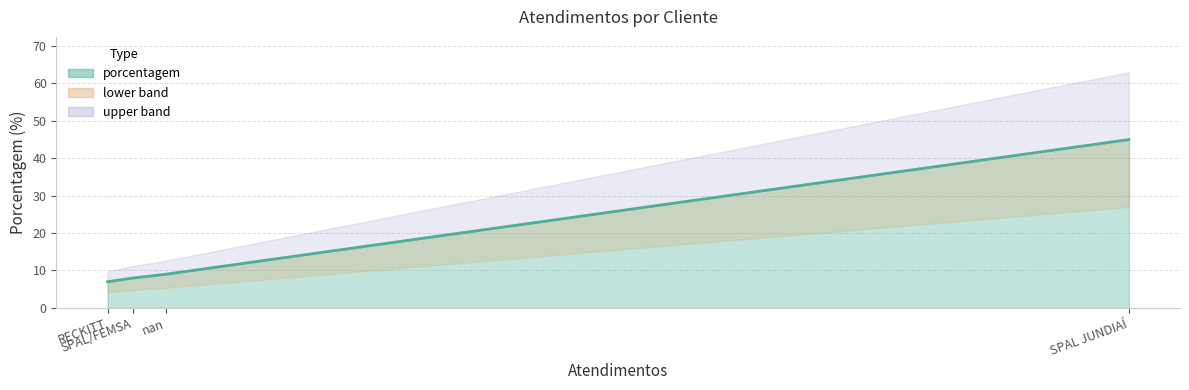

What is the change in value from nan to SPAL/FEMSA?

-1